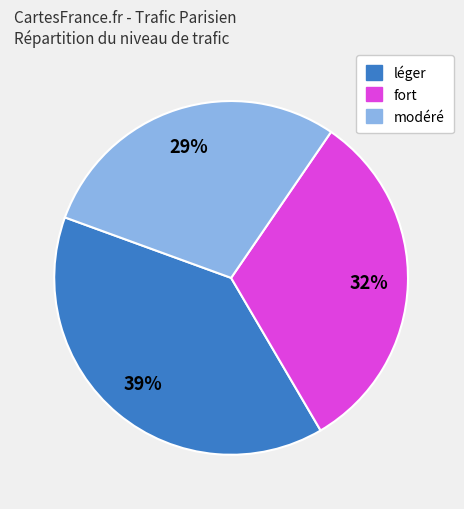

Is it true that fort is 32% of the pie?

True